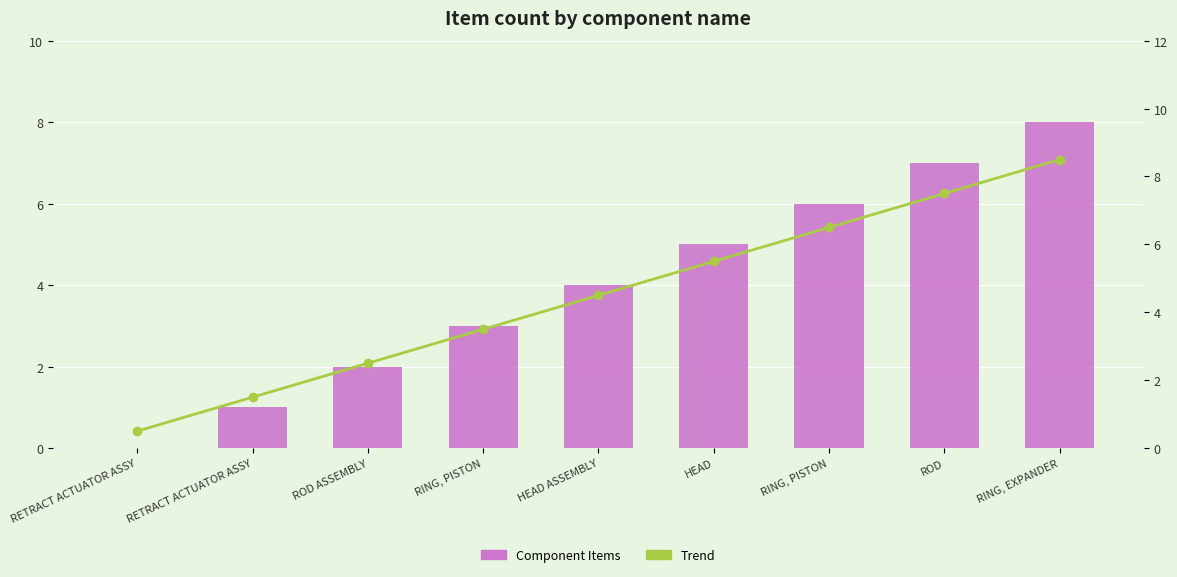

Is it true that Component Items equals 10.5 at ROD?

False